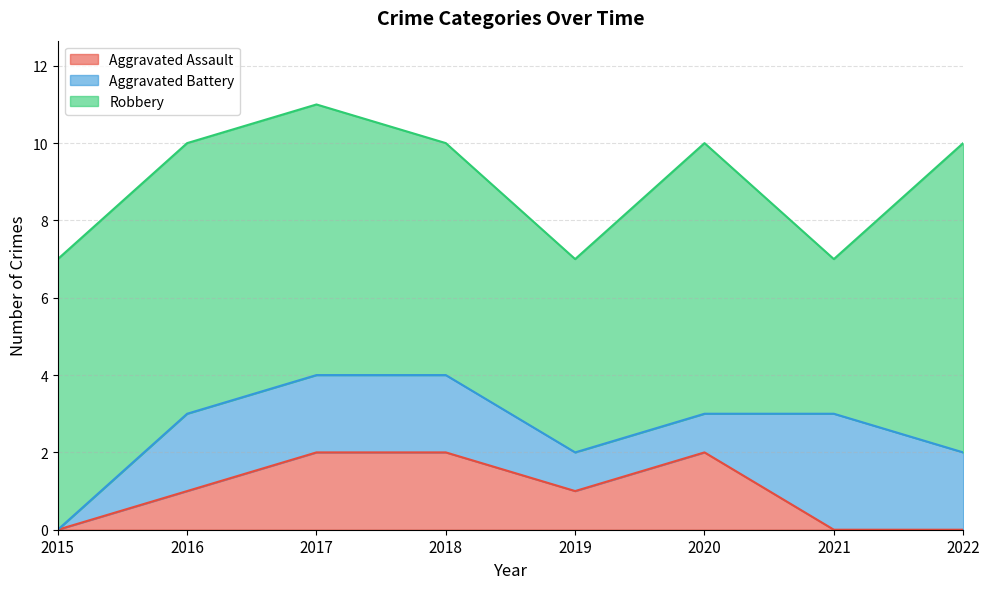

How many values in the Robbery series exceed 7?

1